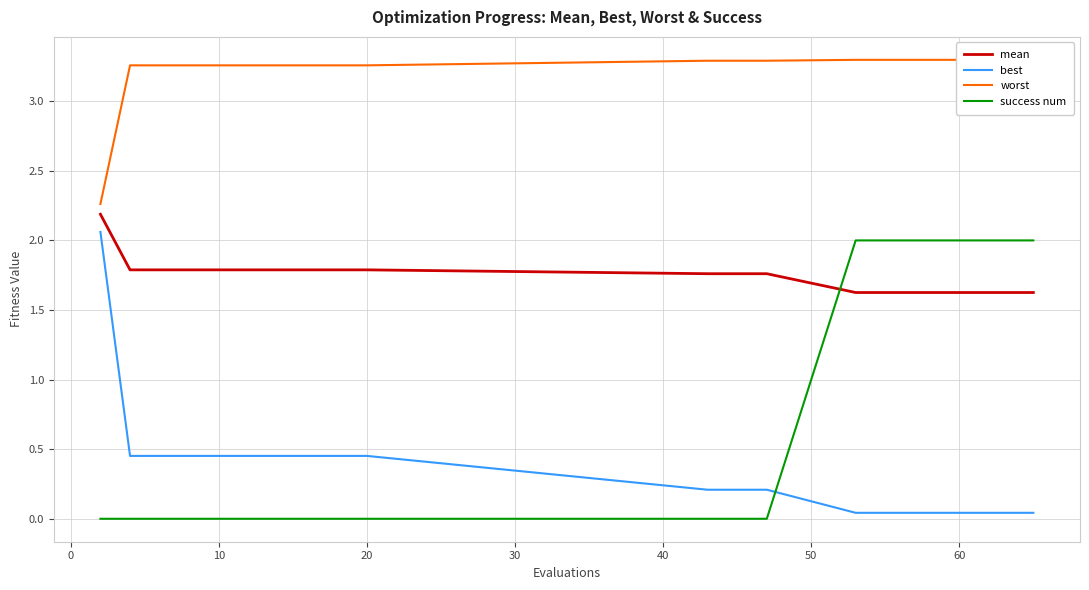

Is this an area chart (filled region under the line)?

No